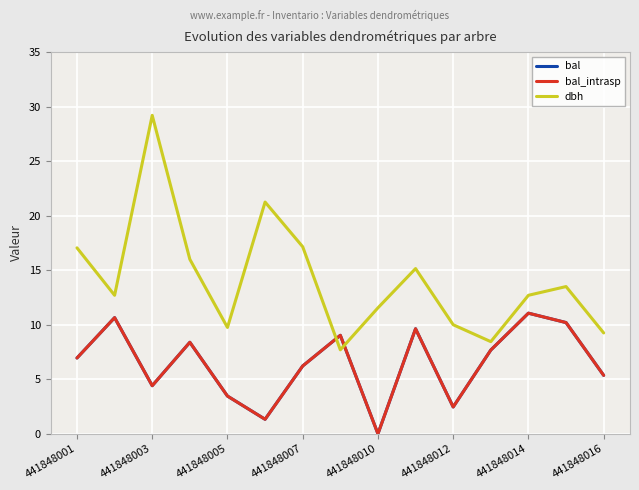

True or false: bal_intrasp and bal cross at least once.

False